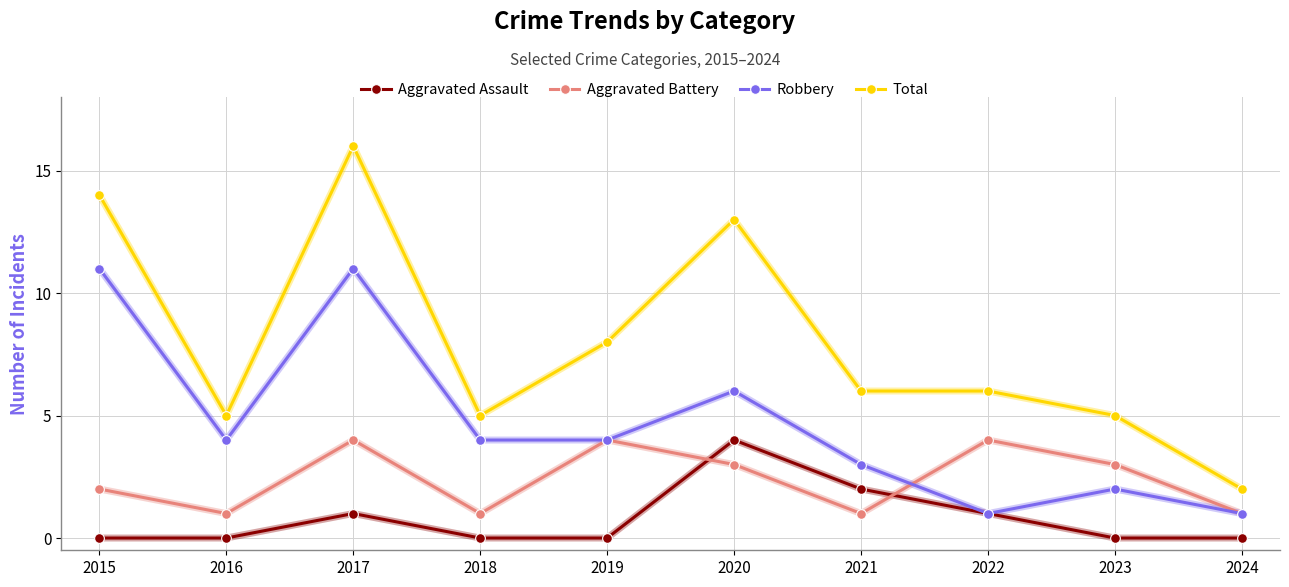

Reading left to right, what are all the values shown in this chart?

Aggravated Assault: 2015=0	2016=0	2017=1	2018=0	2019=0	2020=4	2021=2	2022=1	2023=0	2024=0
Aggravated Battery: 2015=2	2016=1	2017=4	2018=1	2019=4	2020=3	2021=1	2022=4	2023=3	2024=1
Robbery: 2015=11	2016=4	2017=11	2018=4	2019=4	2020=6	2021=3	2022=1	2023=2	2024=1
Total: 2015=14	2016=5	2017=16	2018=5	2019=8	2020=13	2021=6	2022=6	2023=5	2024=2